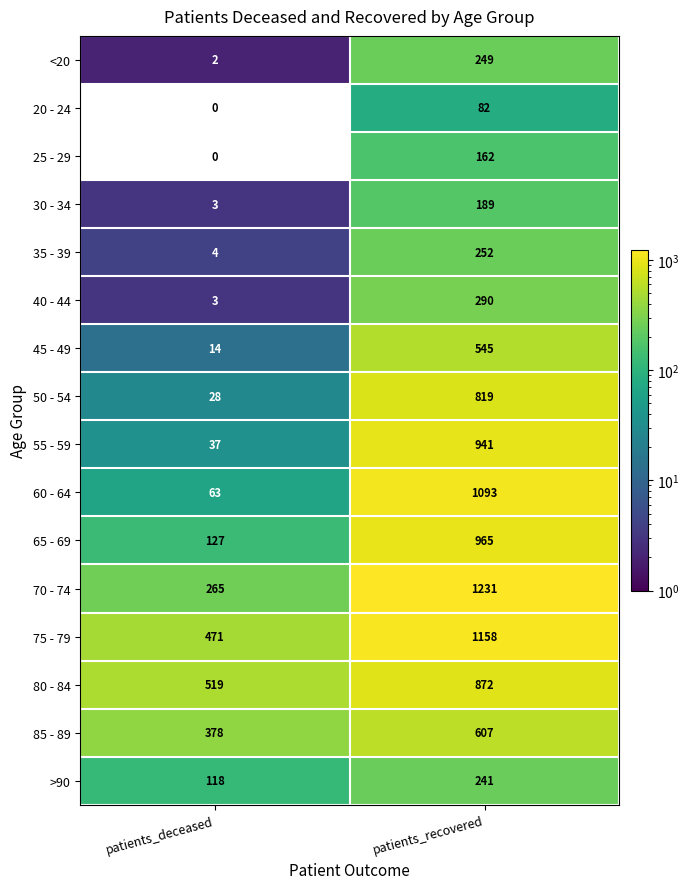

At which label is 25 - 29 closest to 81?

patients_deceased